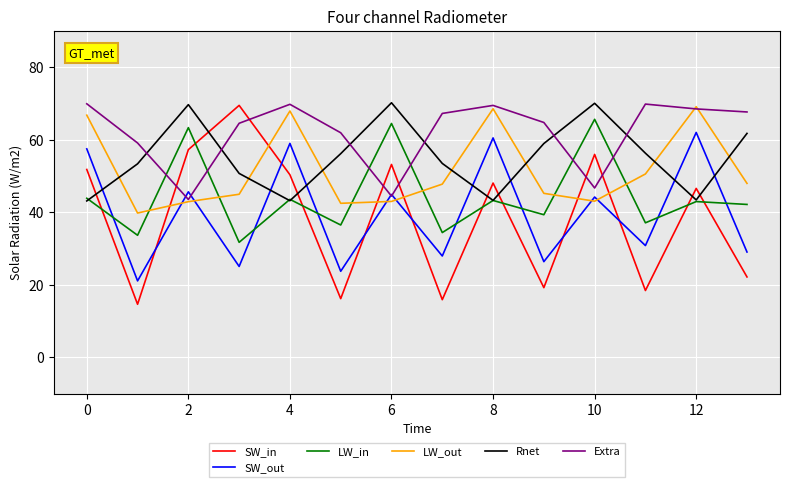

What are all the series names shown in the legend?

SW_in, SW_out, LW_in, LW_out, Rnet, Extra